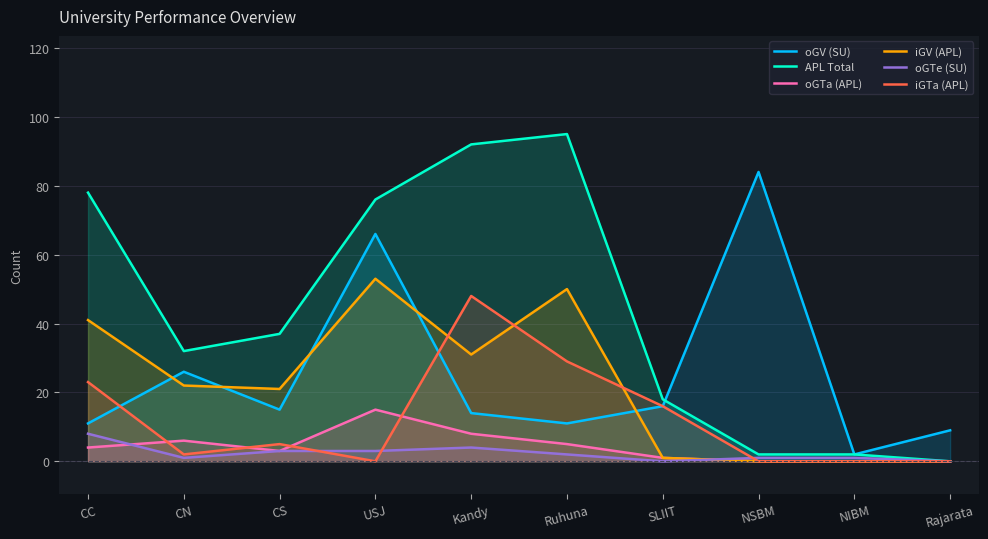

What is the label of the 2nd point from the left?

CN